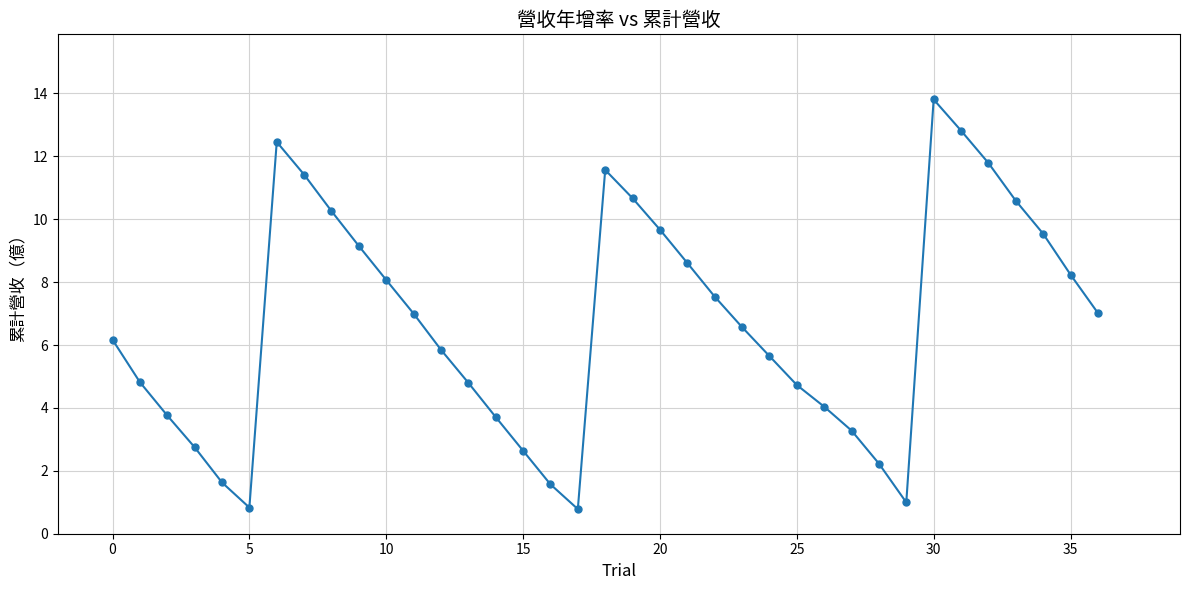

What is the smallest value displayed?

0.8